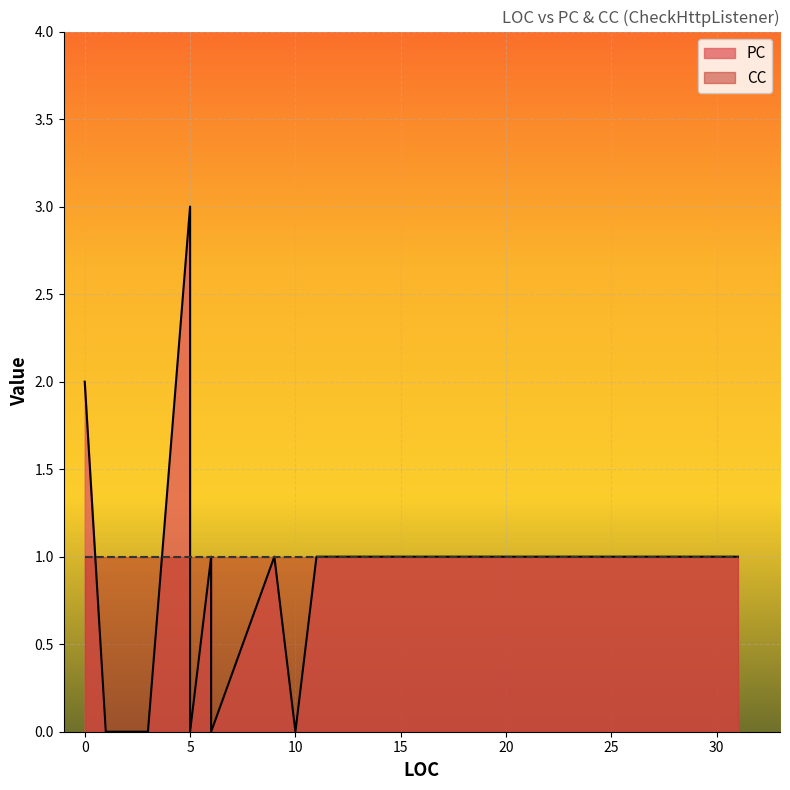

Is it true that CC equals 1 at 1?

True